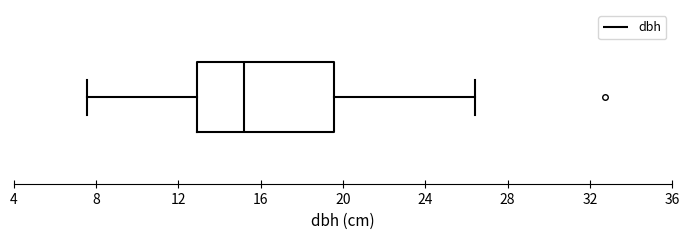

Where is the right edge of the box on the x-axis? The values are not printed on the chart, so give them approximately, as read against the axis.

19.5